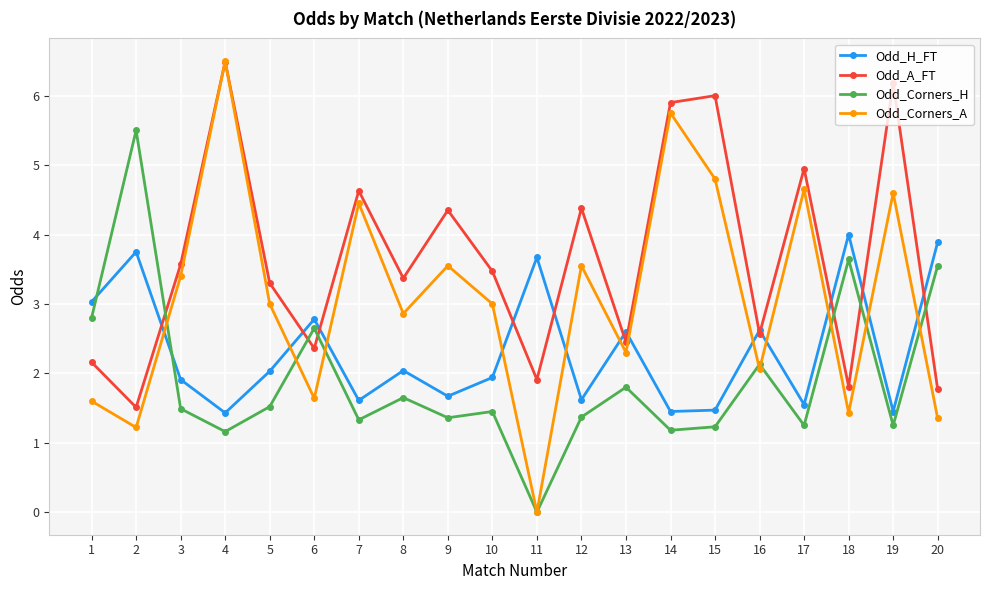

Which series changed the most between 11 and 12?

Odd_Corners_A